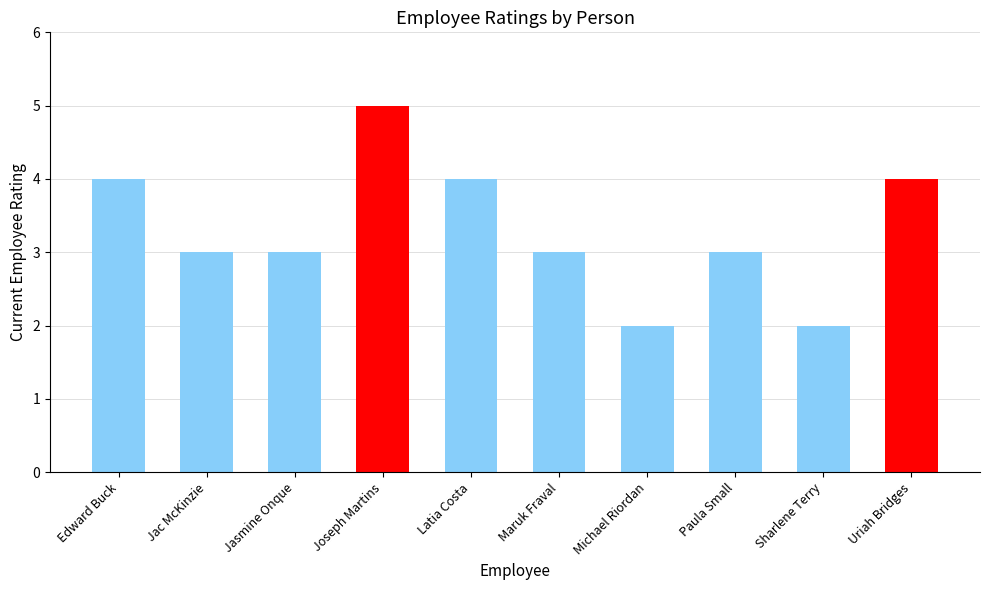

Reading left to right, extract all data points from this chart.

Edward Buck=4	Jac McKinzie=3	Jasmine Onque=3	Joseph Martins=5	Latia Costa=4	Maruk Fraval=3	Michael Riordan=2	Paula Small=3	Sharlene Terry=2	Uriah Bridges=4